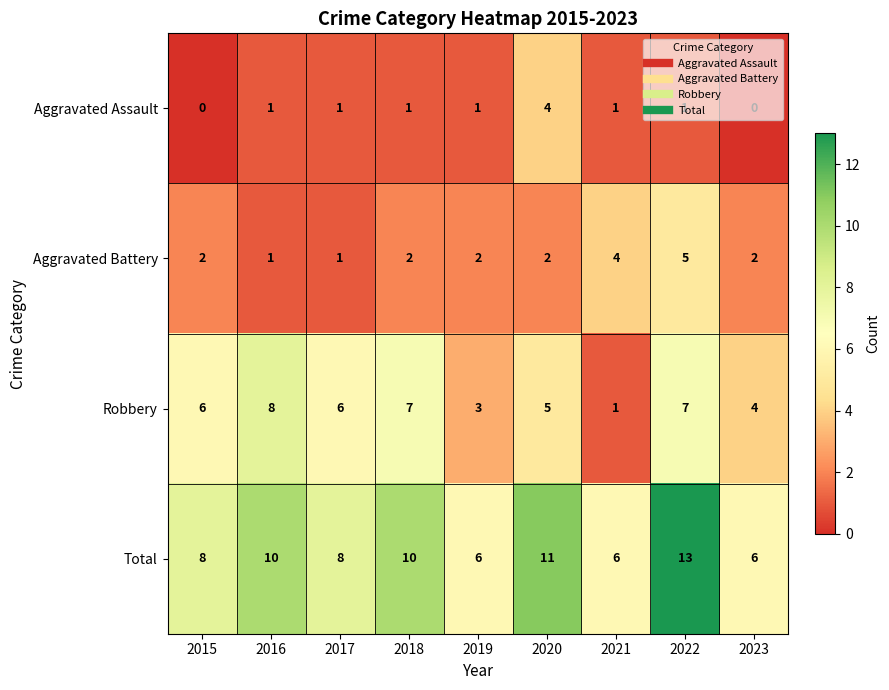

Read the Robbery value at 2017.

6